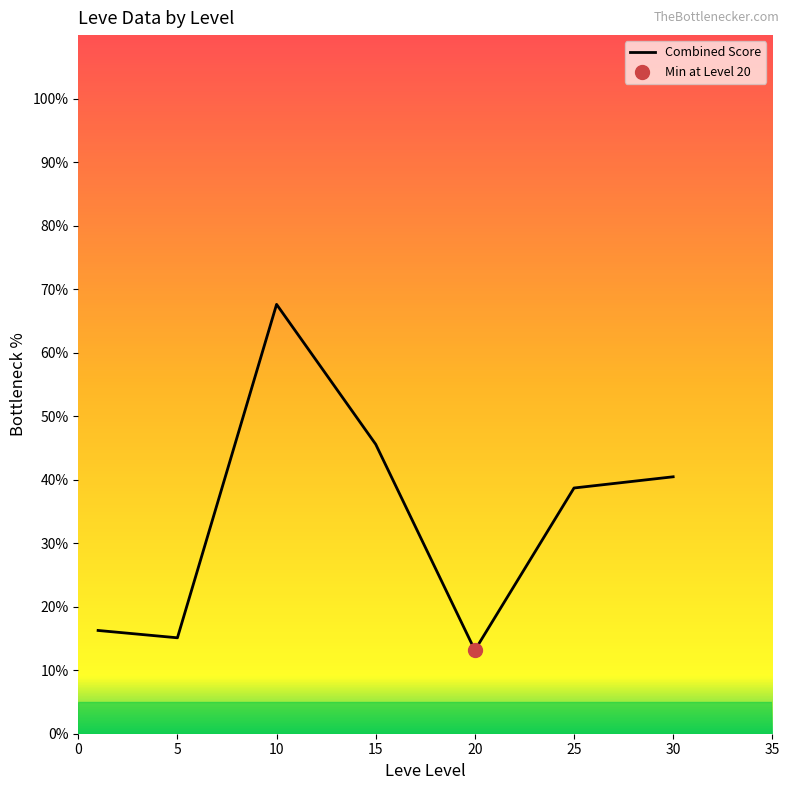

What is the difference between the second highest and minimum values?

32.4